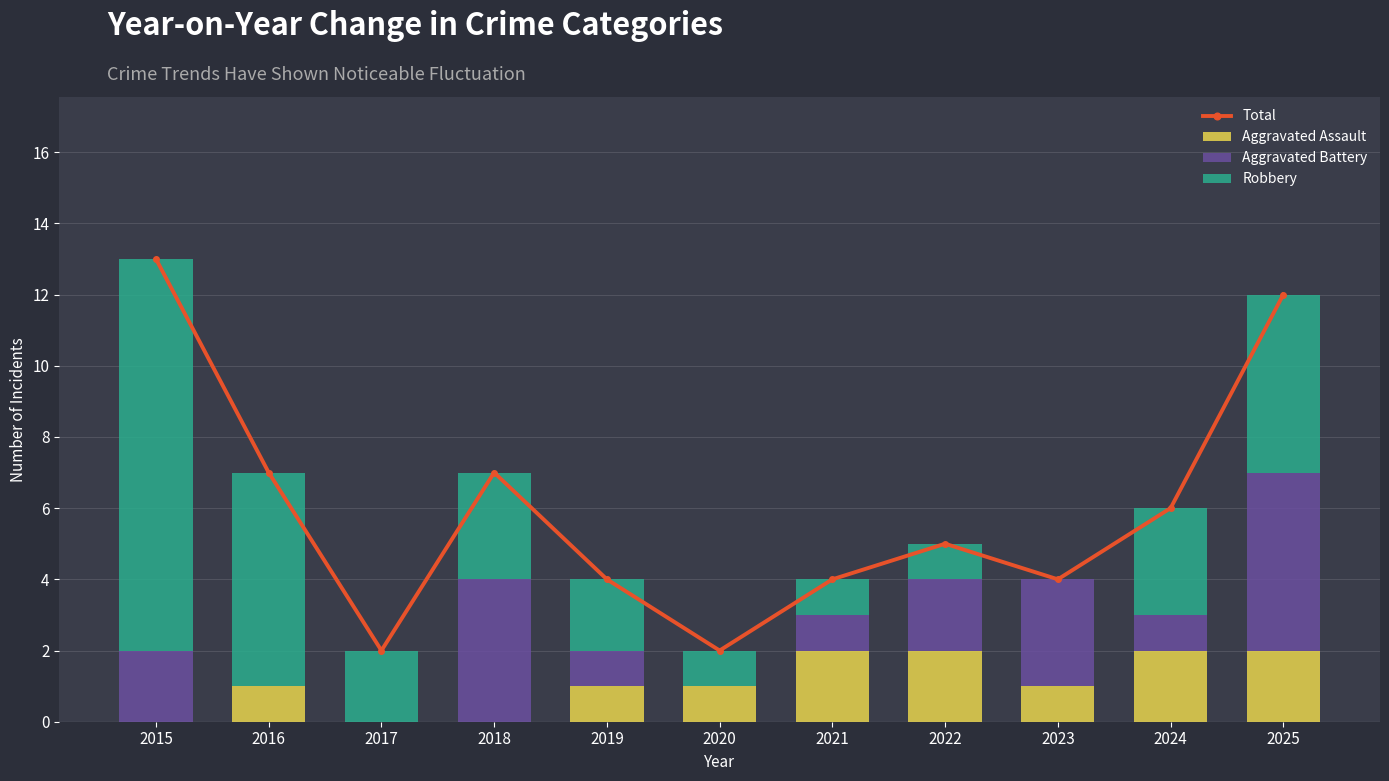

Reading left to right, what are all the values shown in this chart?

Total: 13	7	2	7	4	2	4	5	4	6	12
Aggravated Assault: 0	1	0	0	1	1	2	2	1	2	2
Aggravated Battery: 2	0	0	4	1	0	1	2	3	1	5
Robbery: 11	6	2	3	2	1	1	1	0	3	5